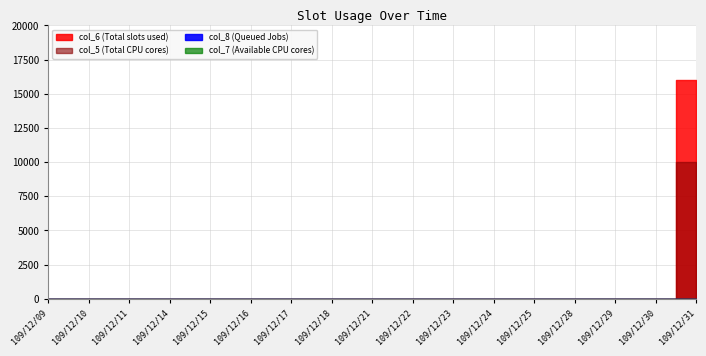

Which series has the widest spread of values?

col_6